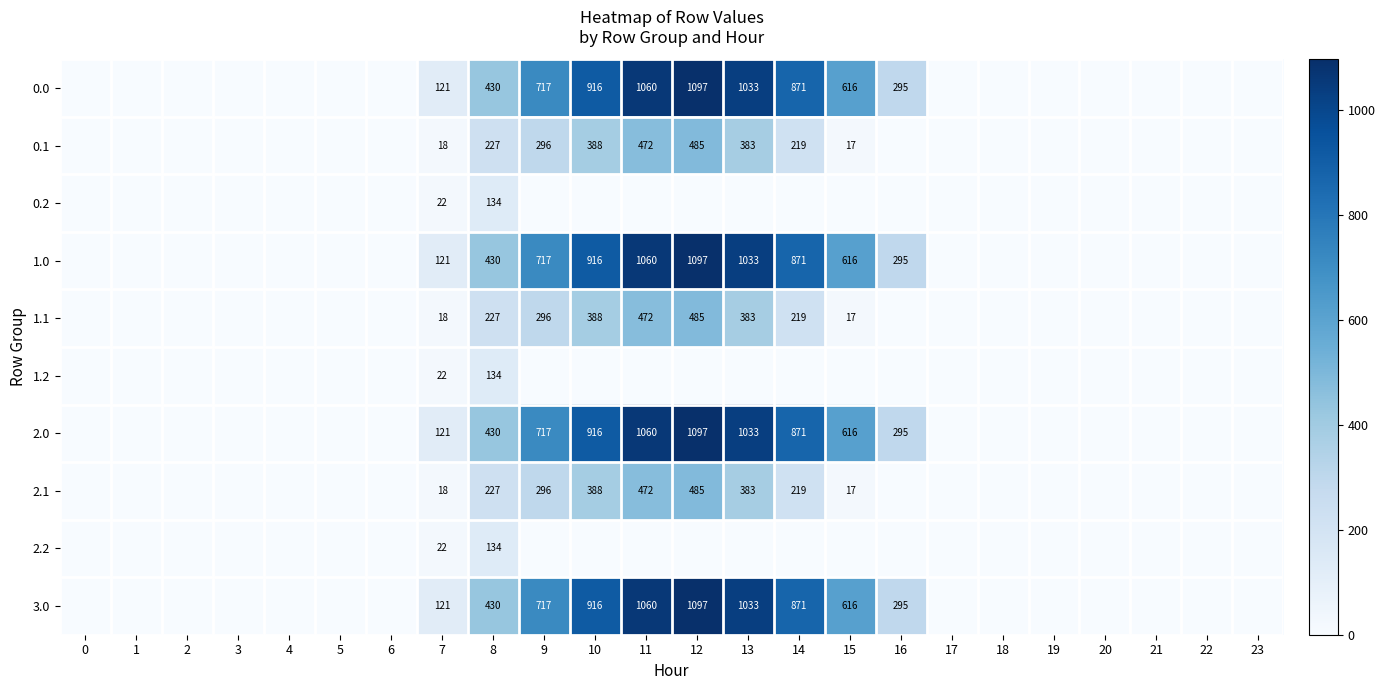

The 2.1 series shows 206 at 13. True or false?

False